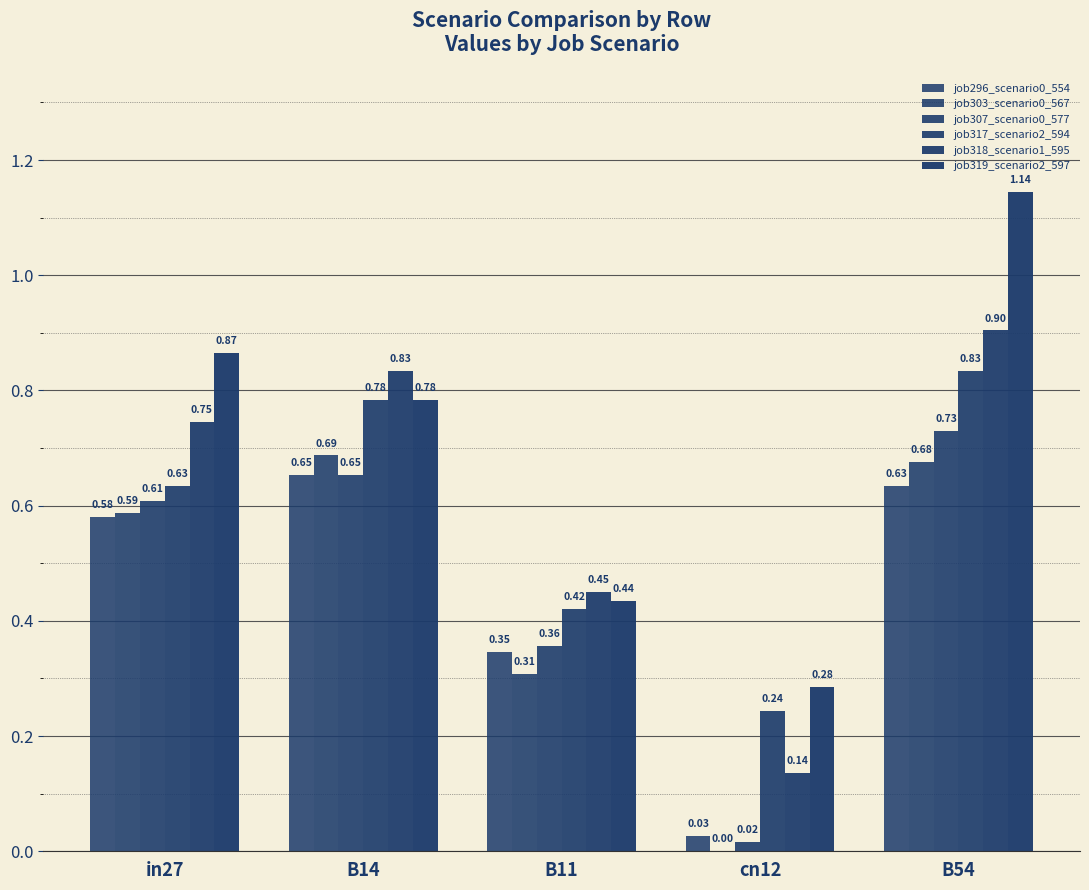

Where is job296_scenario0_554 nearest to the value 0?

cn12